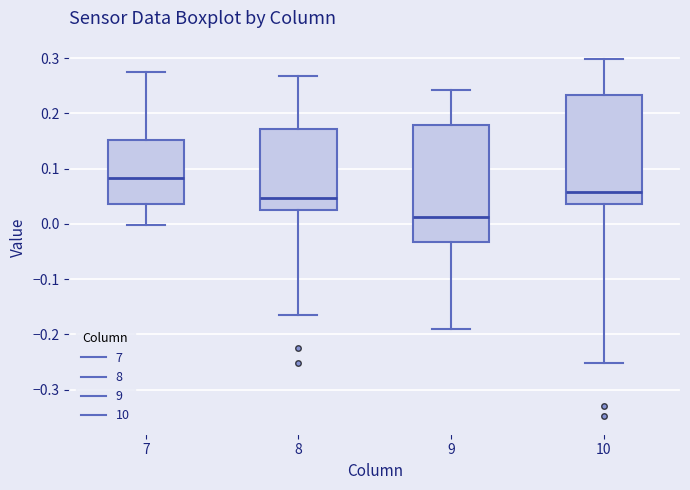

Which box's median line is the lowest?

9